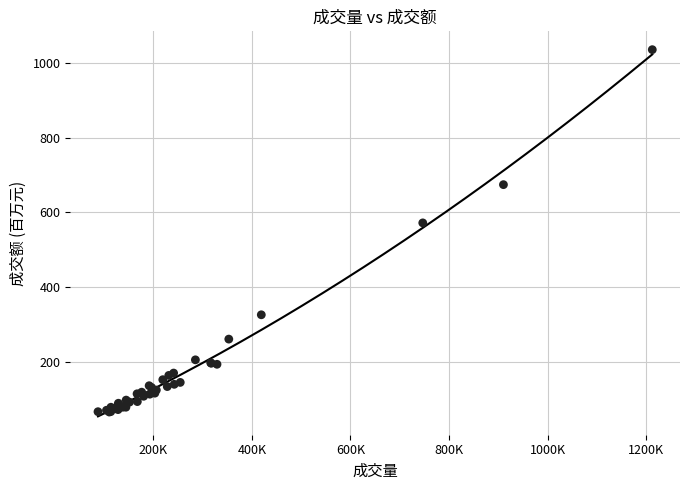

What Y value in the scatter plot is closest to 550?

572.2